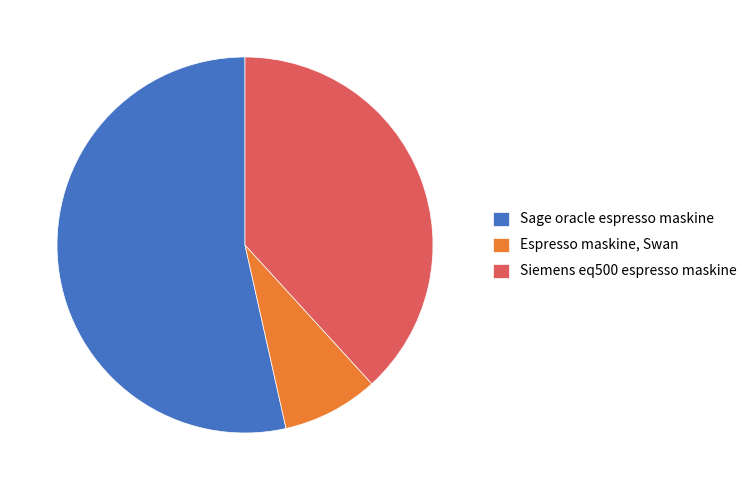

Which slice is the smallest?

Espresso maskine, Swan